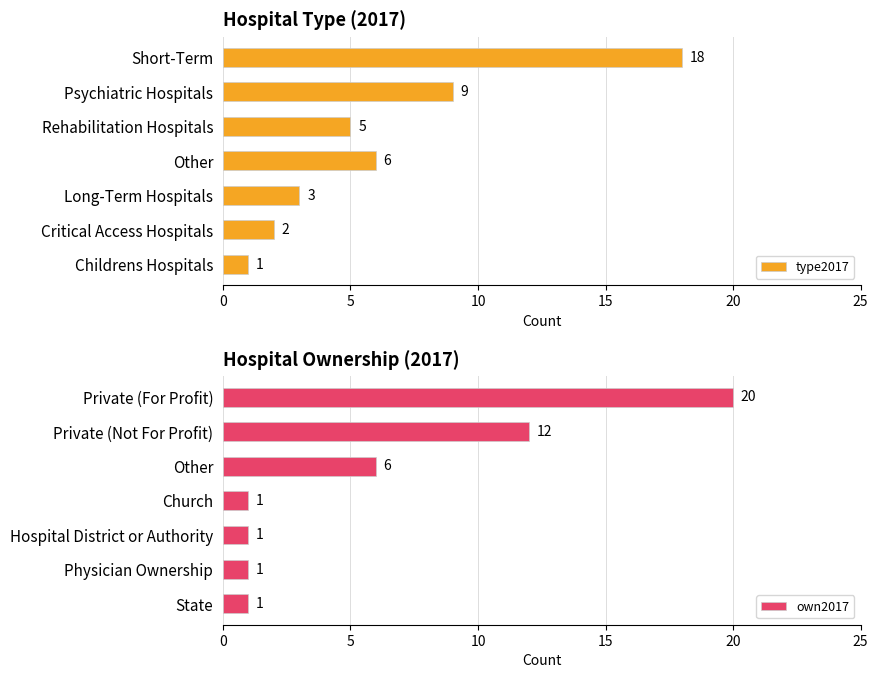

How many bars are there in total?

14